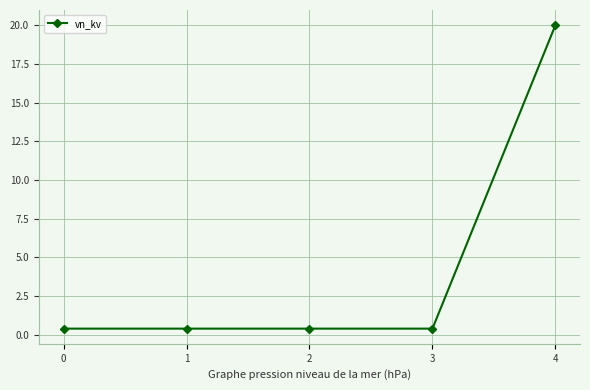

Reading right to left, extract all data points from this chart.

20.0	0.4	0.4	0.4	0.4